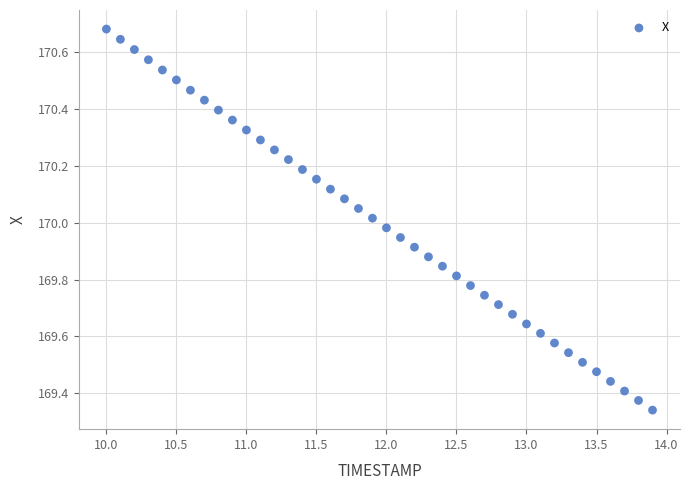

What is the range of Y values (max minus min)?

1.3